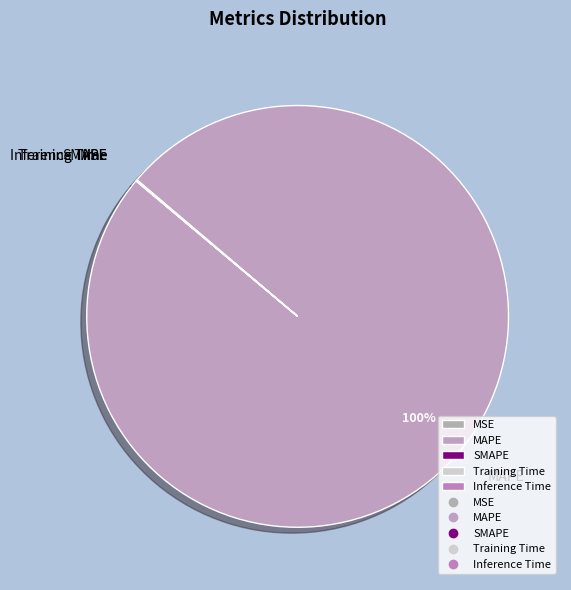

Which category has the biggest portion of the pie?

MAPE